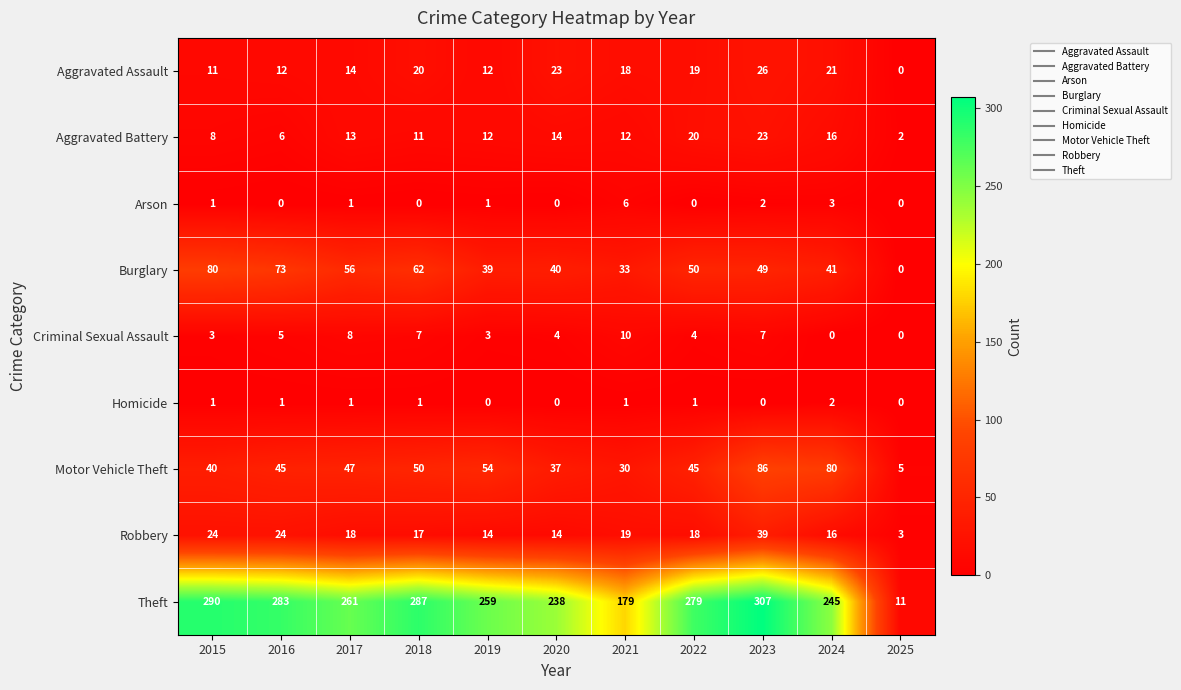

List the series in order of their peak value, lowest first.

Homicide, Arson, Criminal Sexual Assault, Aggravated Battery, Aggravated Assault, Robbery, Burglary, Motor Vehicle Theft, Theft